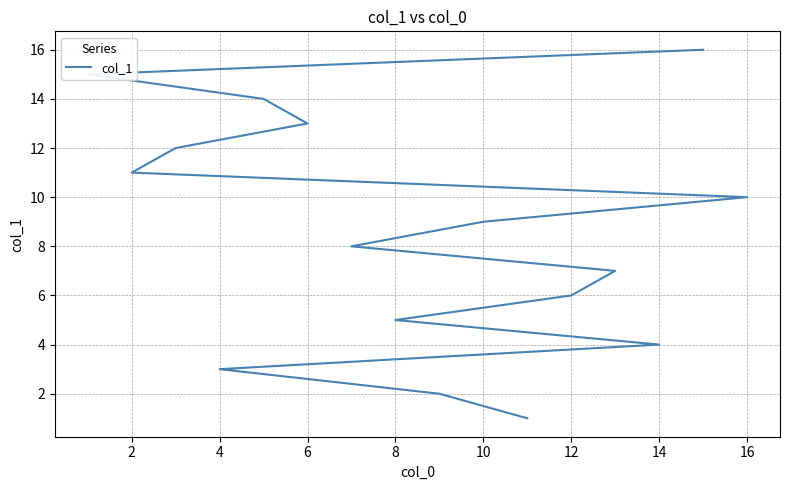

What is the difference between the maximum and minimum values?

15